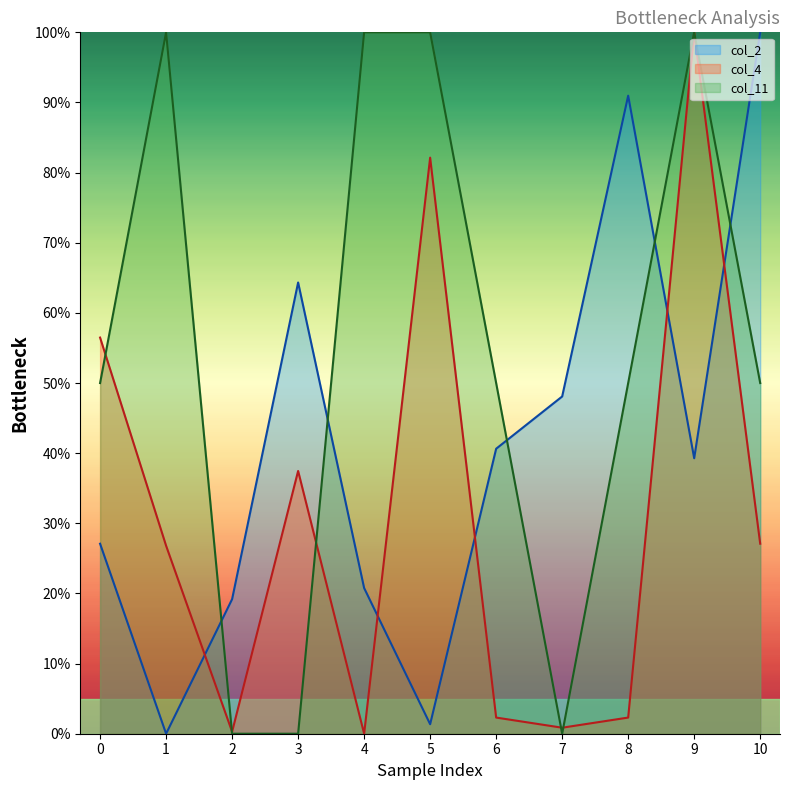

What is the average value of the col_11 series?

54.5